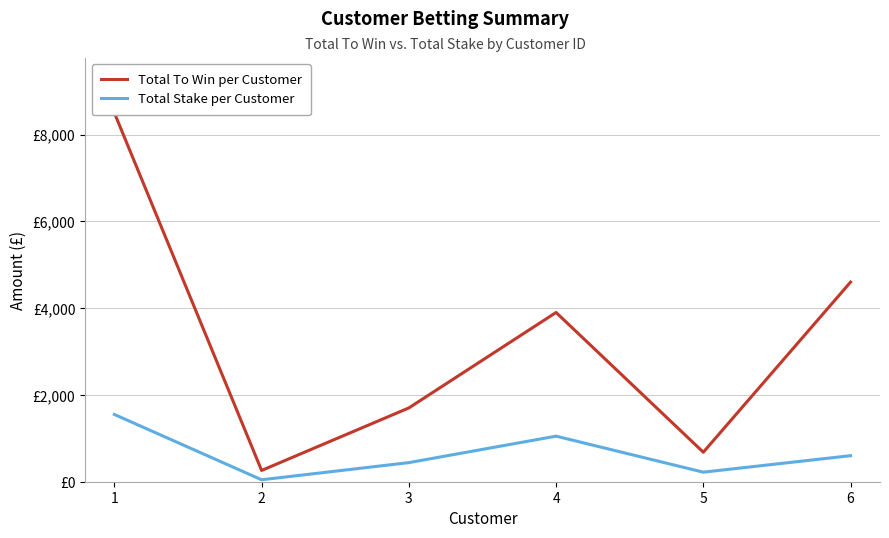

True or false: Total Stake per Customer has a value of 440 at 3.

True